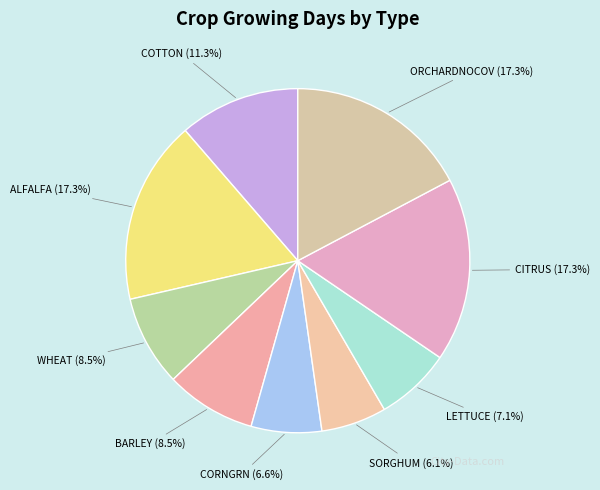

Which has a higher value, BARLEY or CORNGRN?

BARLEY